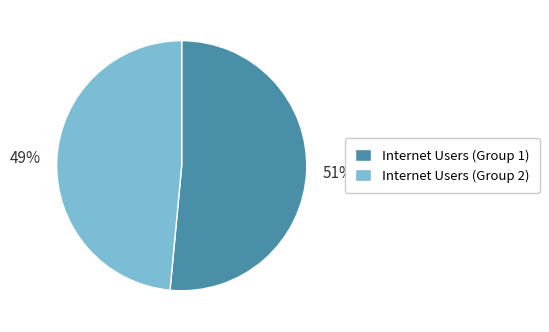

The Internet Users (Group 2) slice represents 49% of the pie. True or false?

True